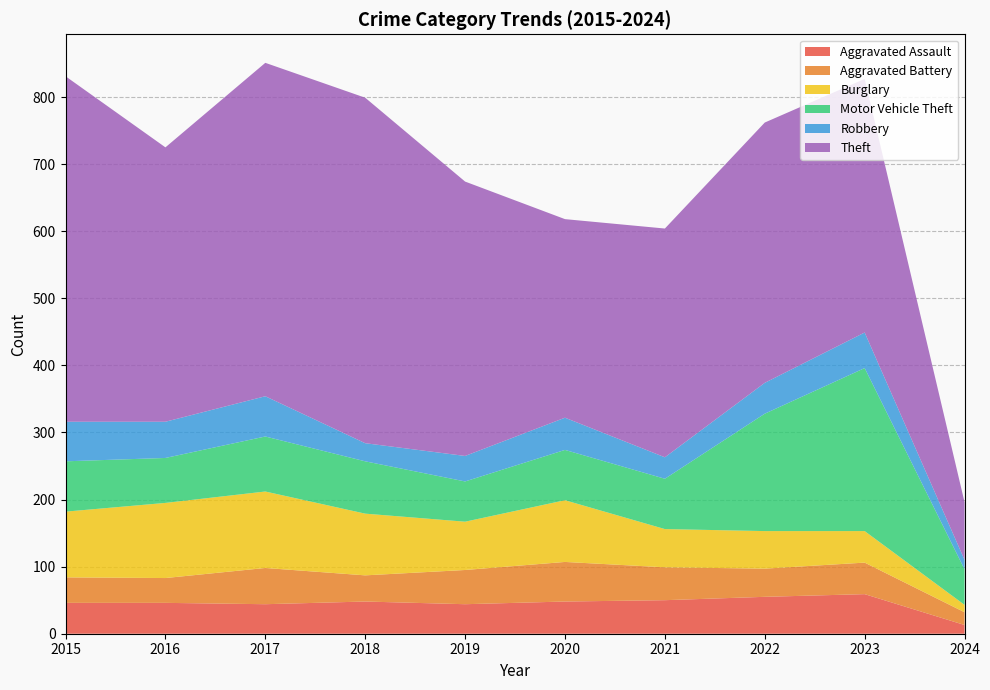

Reading right to left, extract all data points from this chart.

Aggravated Assault: 2024=13	2023=59	2022=55	2021=50	2020=48	2019=44	2018=48	2017=44	2016=46	2015=46
Aggravated Battery: 2024=19	2023=47	2022=42	2021=49	2020=59	2019=51	2018=39	2017=54	2016=37	2015=38
Burglary: 2024=11	2023=47	2022=56	2021=57	2020=92	2019=72	2018=92	2017=114	2016=112	2015=98
Motor Vehicle Theft: 2024=53	2023=243	2022=175	2021=75	2020=75	2019=60	2018=78	2017=82	2016=67	2015=75
Robbery: 2024=14	2023=53	2022=46	2021=32	2020=48	2019=38	2018=27	2017=60	2016=54	2015=59
Theft: 2024=86	2023=378	2022=388	2021=341	2020=296	2019=409	2018=515	2017=497	2016=409	2015=515